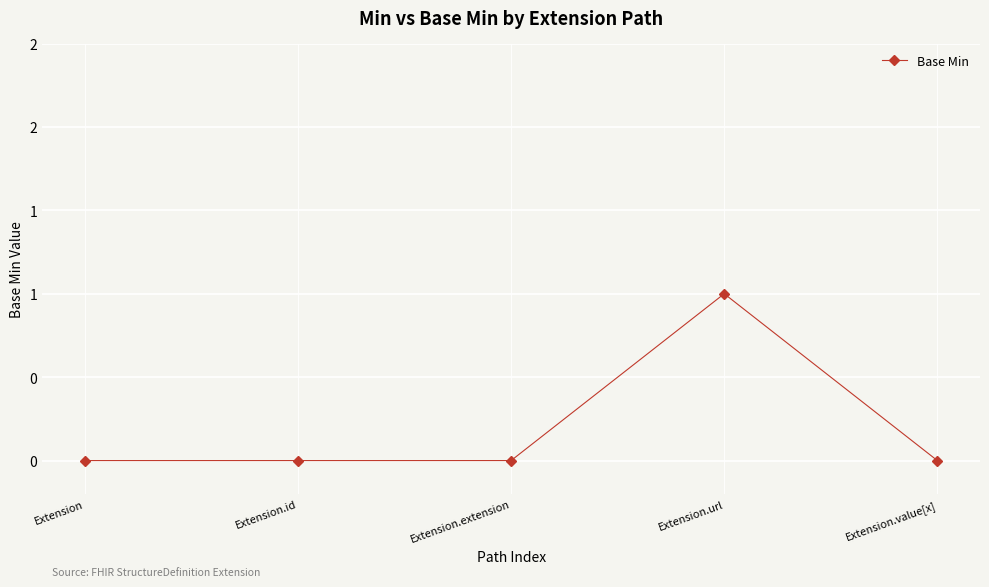

Does the chart have visible grid lines?

Yes